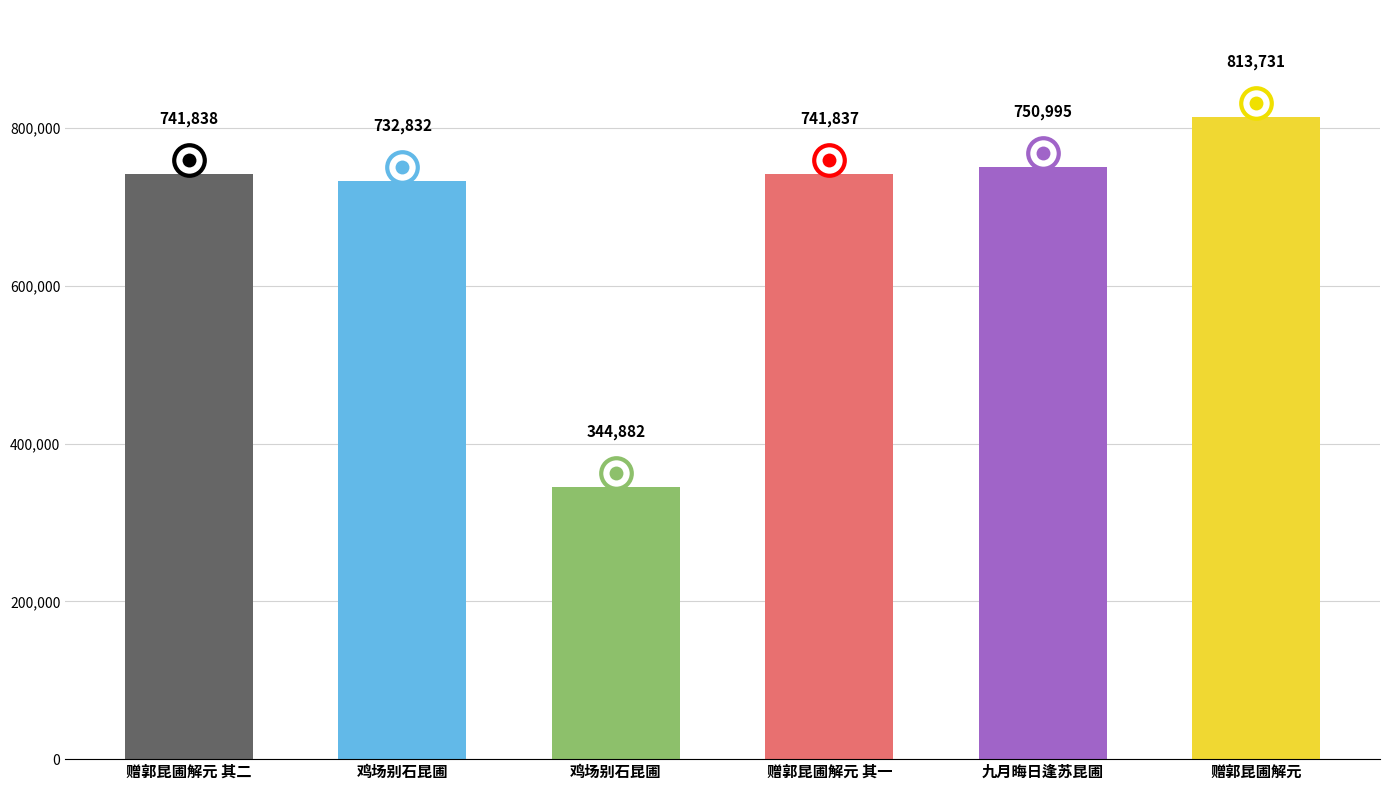

The chart shows a value of 813731 at 赠郭昆圃解元. True or false?

True